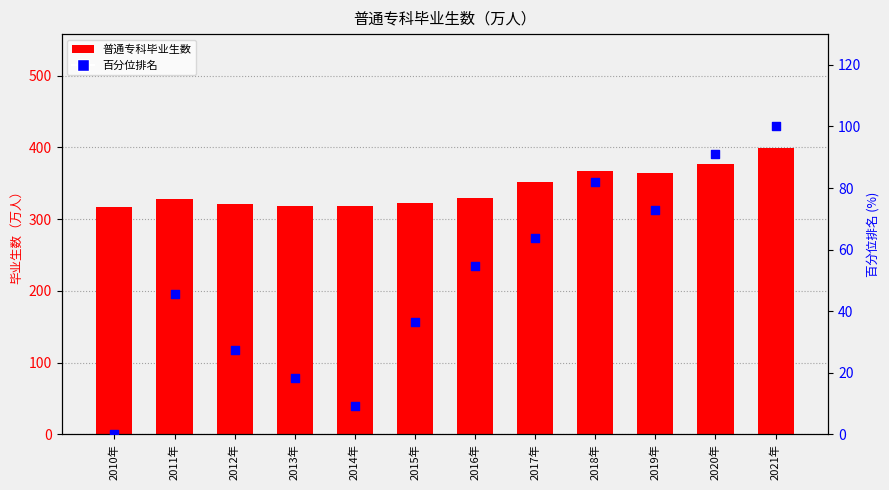

Which series contains the highest Y value?

普通专科毕业生数